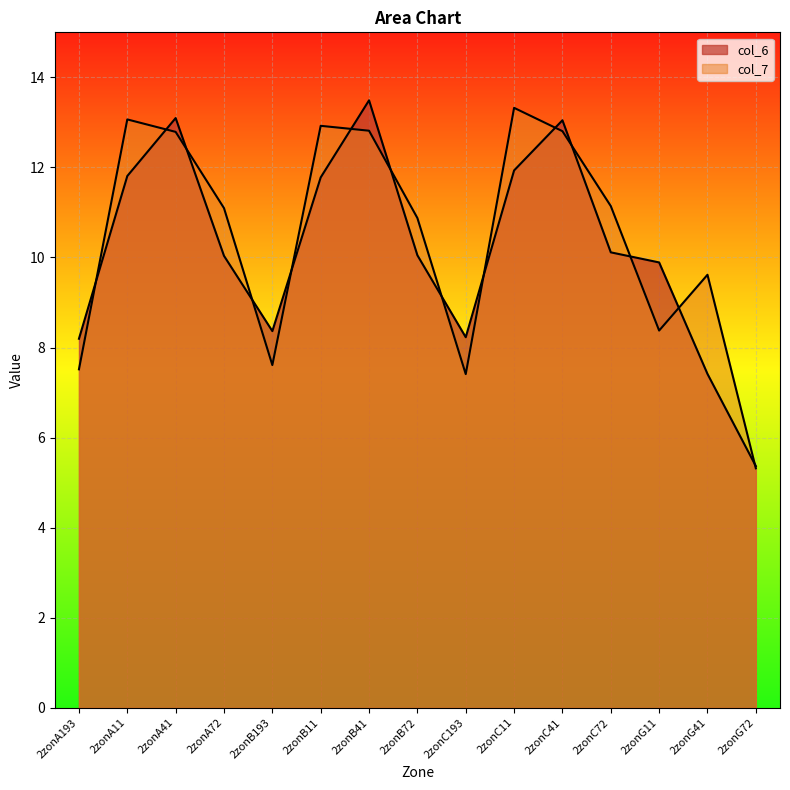

Which has a higher value, 2zonG72 or 2zonB41?

2zonB41